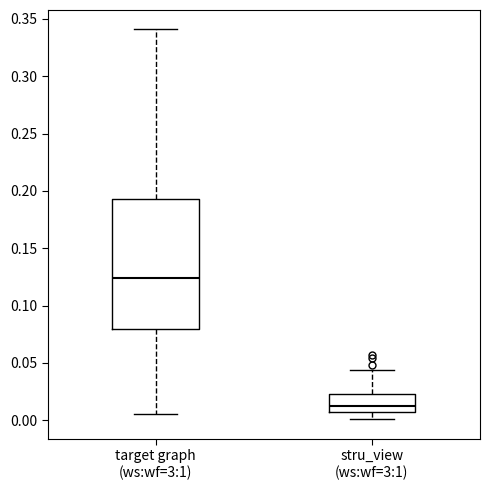

Where does the median line of the box for target graph (ws:wf=3:1) sit on the y-axis? The values are not printed on the chart, so give them approximately, as read against the axis.

0.125